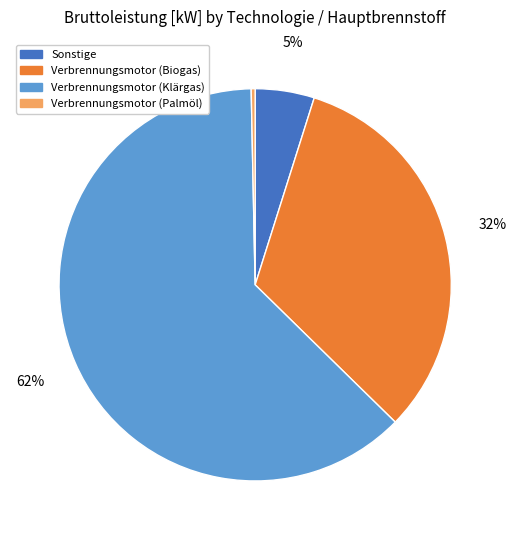

What is the ratio of the value at Sonstige to the value at Verbrennungsmotor (Klärgas)?

0.1